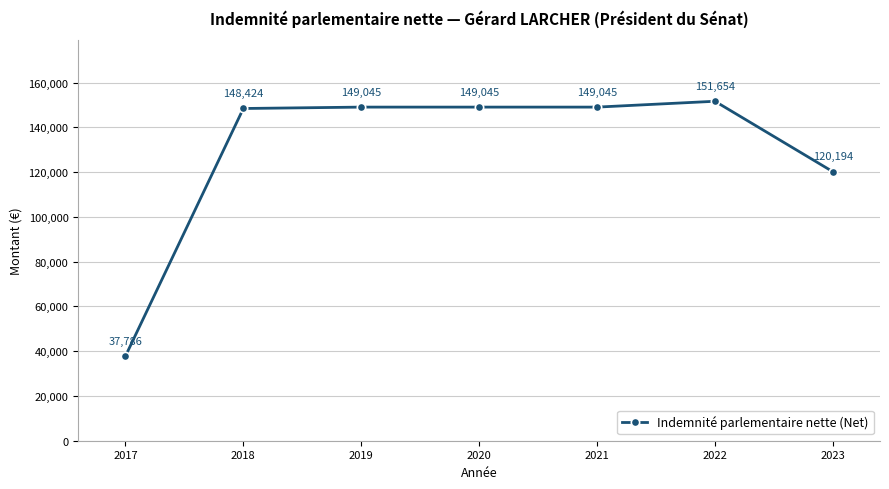

True or false: the data has more than 2 interior local peaks.

False